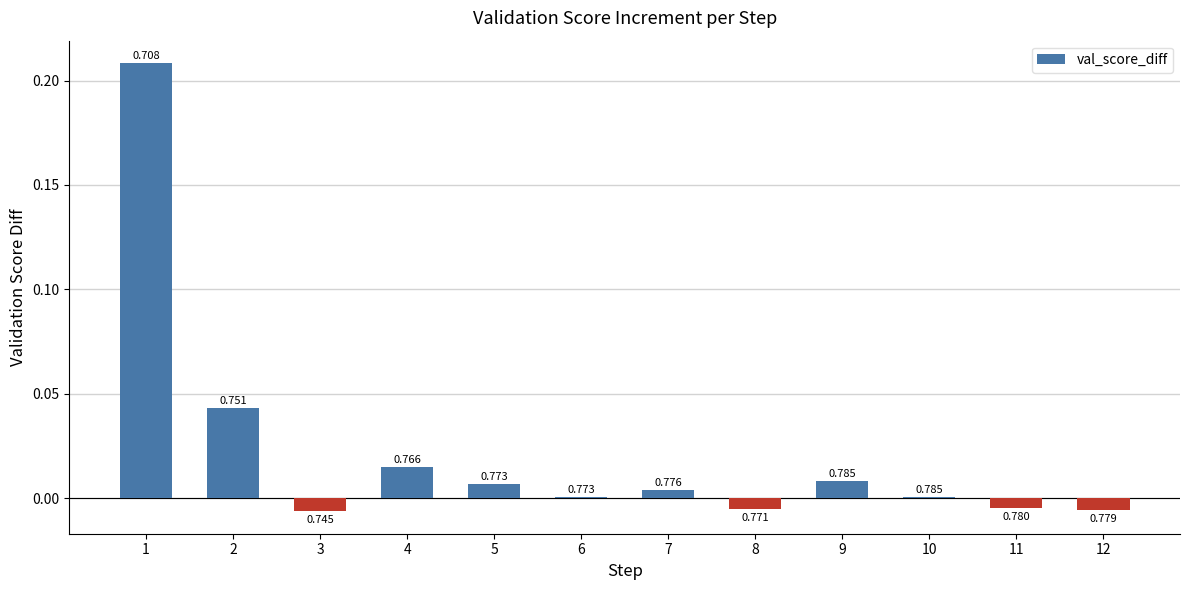

Rank the categories by value from lowest to highest.

3, 12, 8, 11, 10, 6, 7, 5, 9, 4, 2, 1